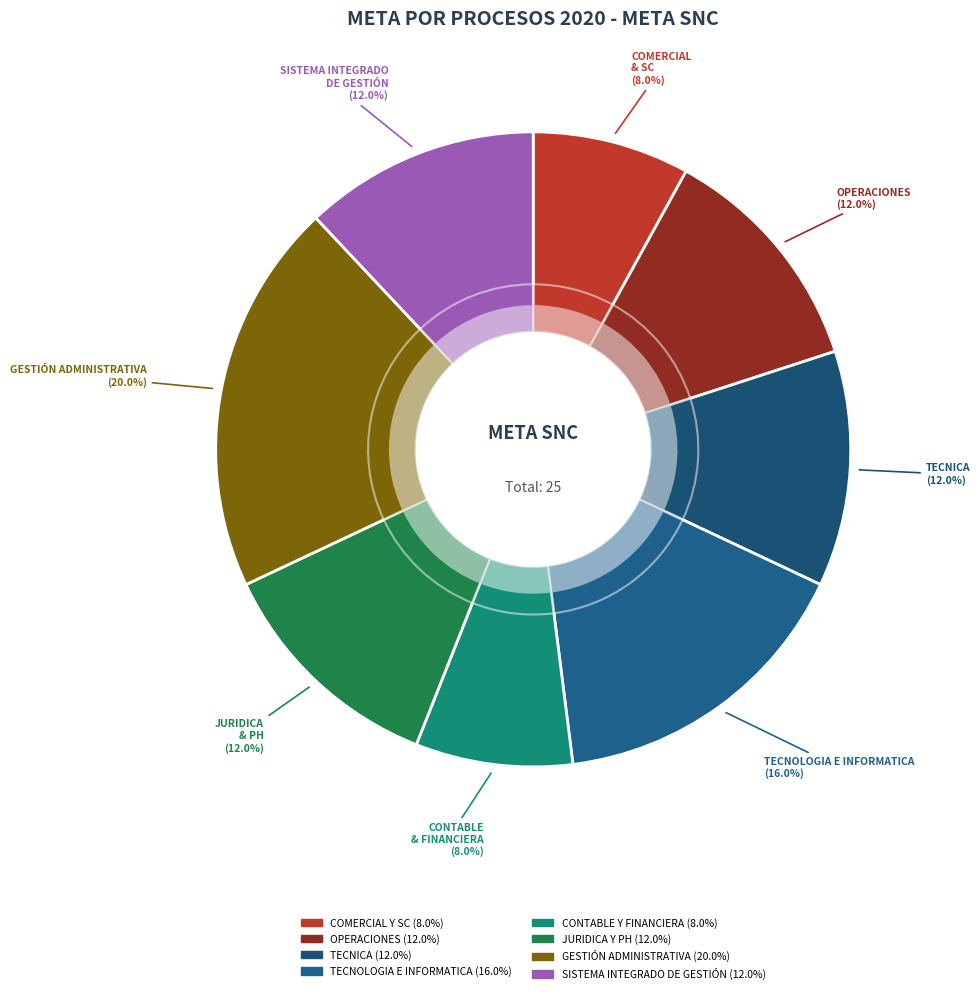

The COMERCIAL Y SC slice represents 20% of the pie. True or false?

False